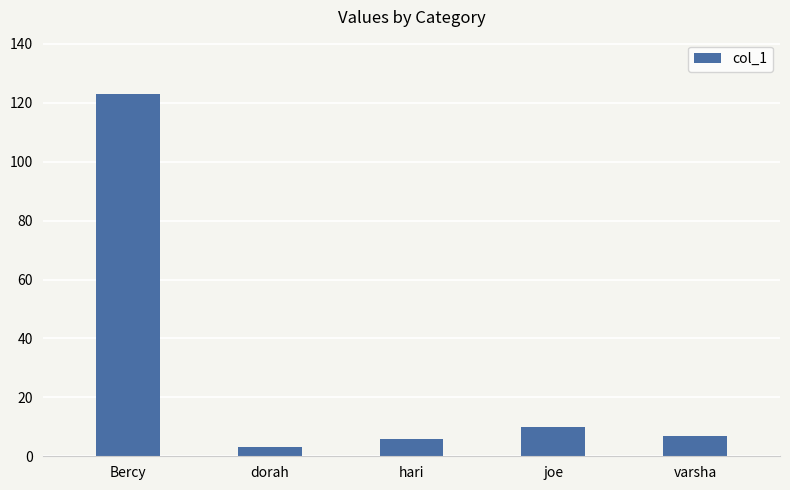

How many bars are there in total?

5